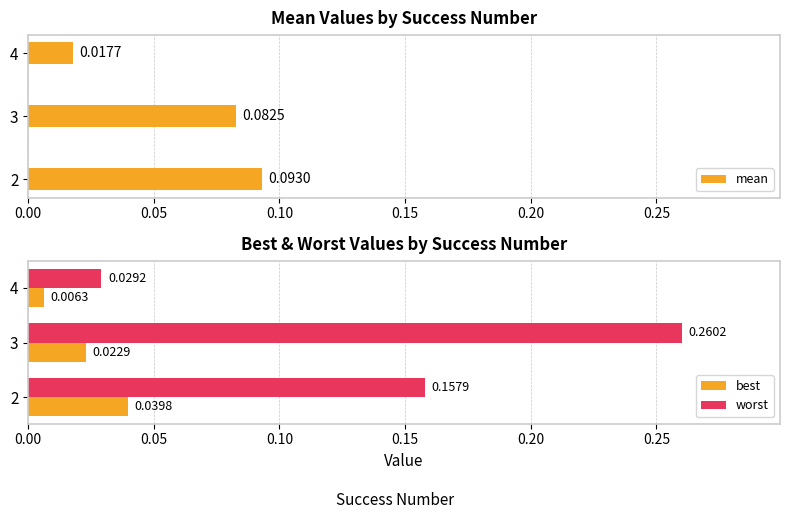

What is the highest value of the mean series?

0.1